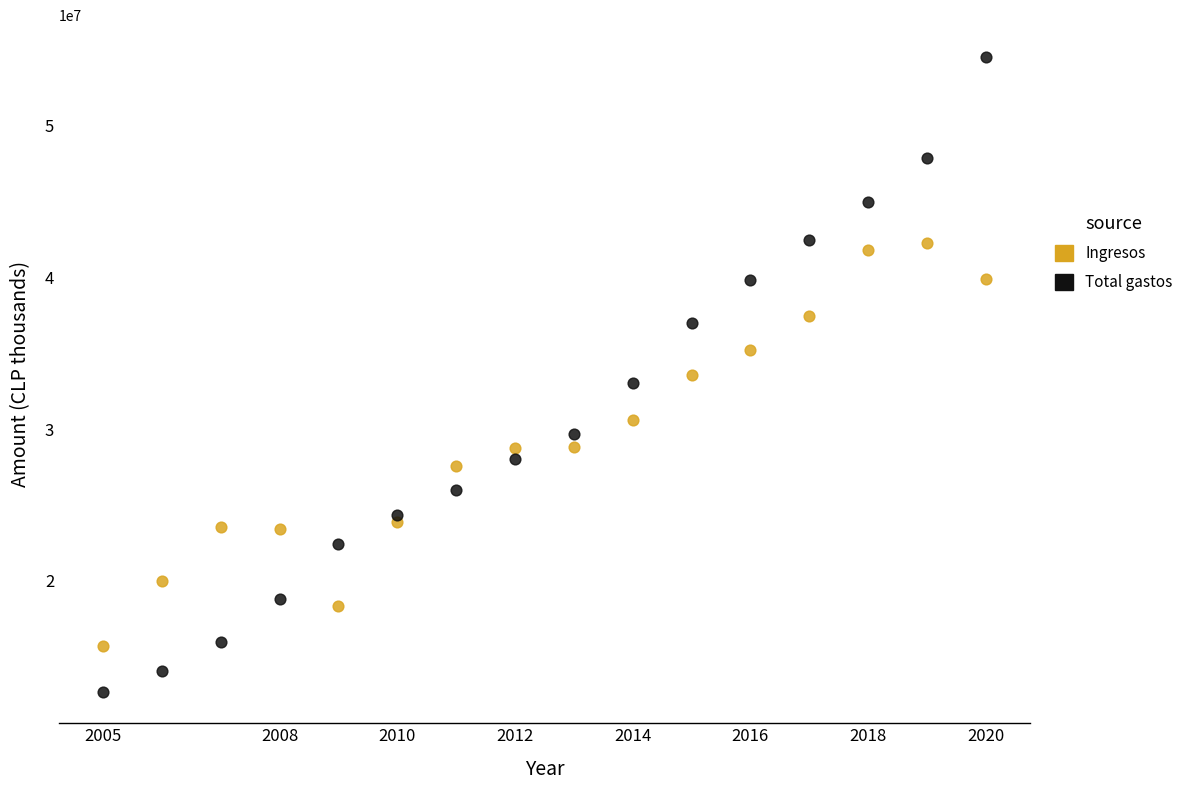

What is the X range (max minus min) for the scatter plot?

15